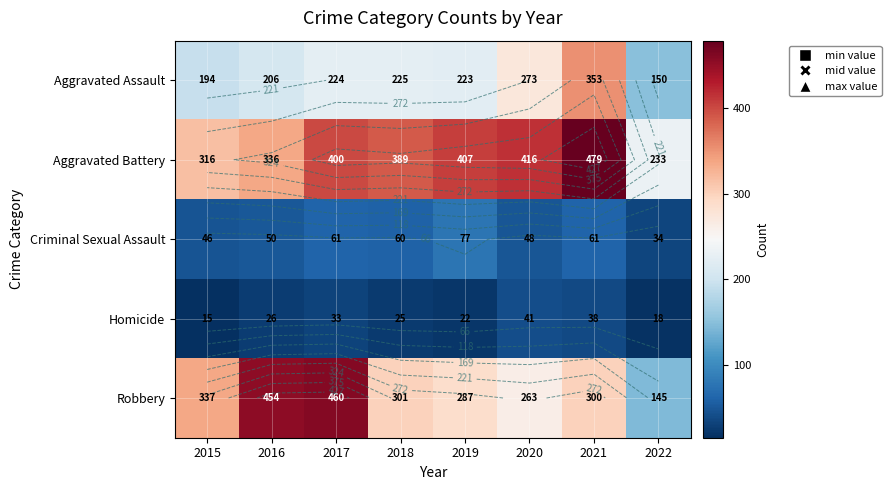

Which series changed the most between 2015 and 2019?

Aggravated Battery